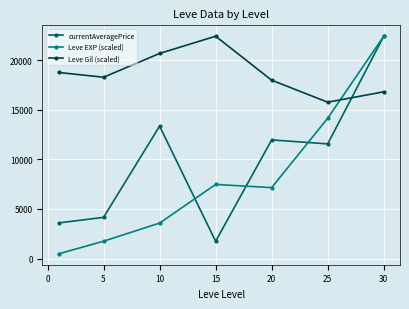

At how many categories does at least one series exceed 3201?

7